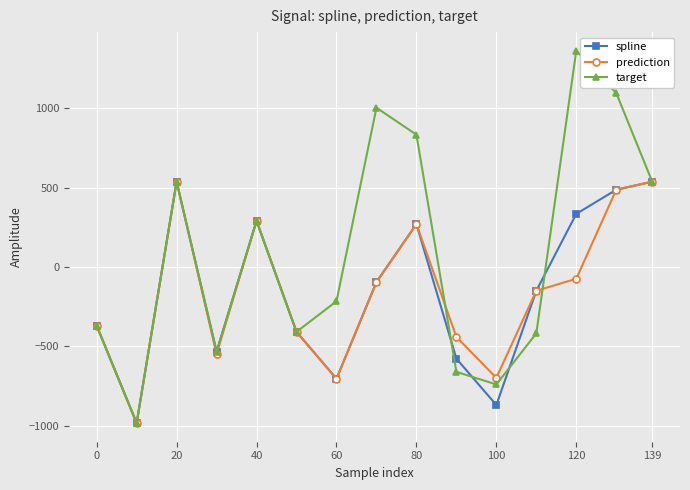

What is the smallest value displayed?

-982.2